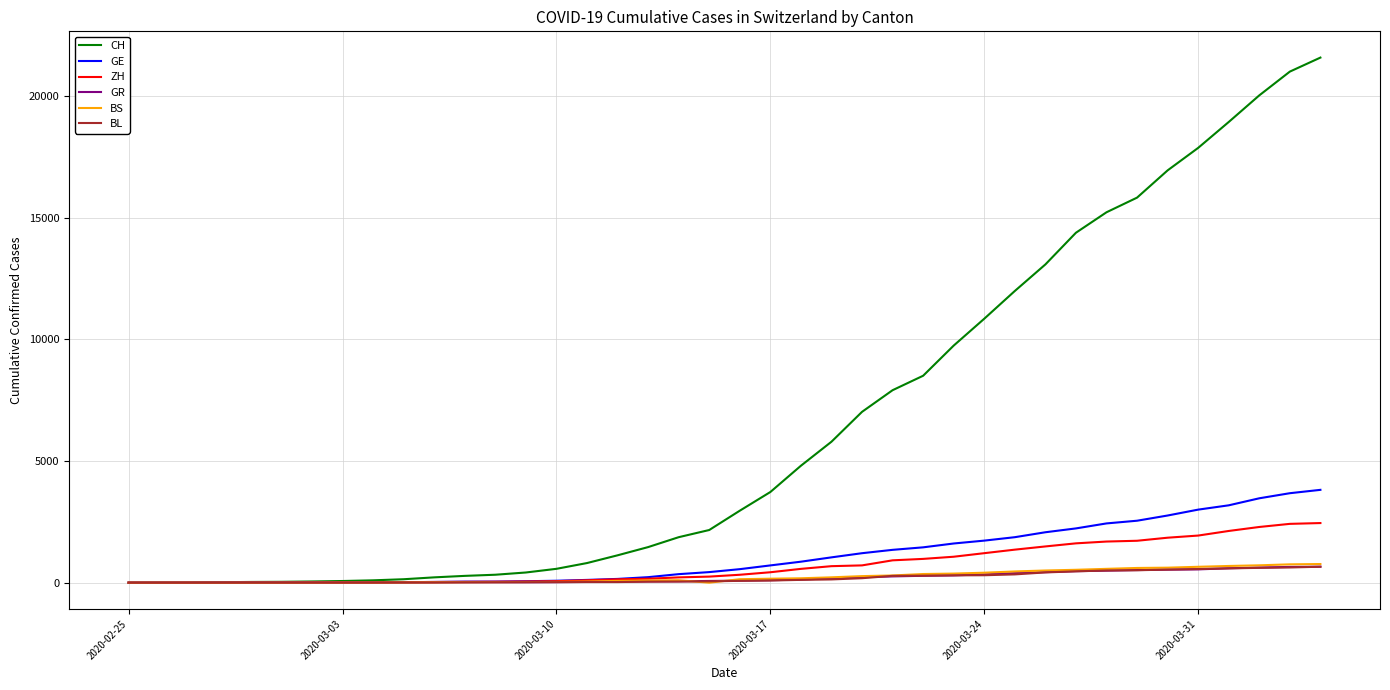

Which series has the largest range (max minus min)?

CH